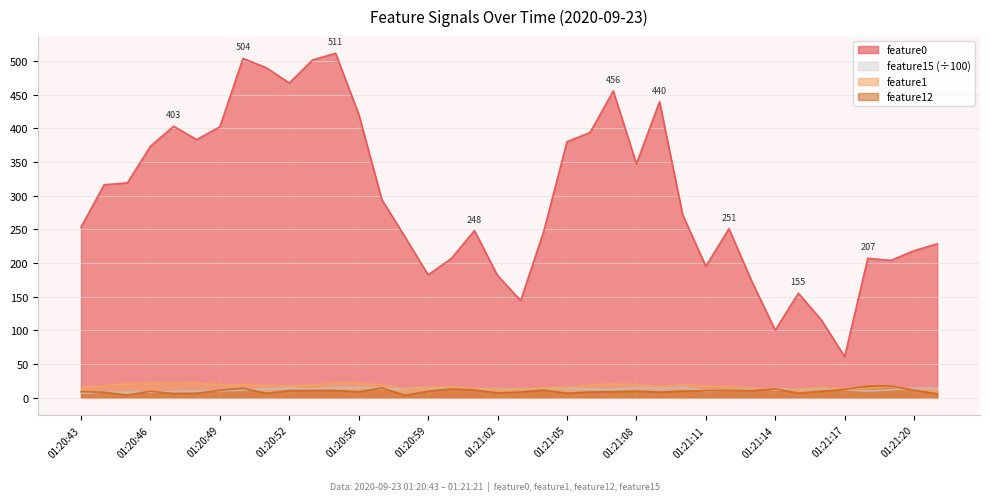

At which label does feature1 reach its minimum?

01:21:14